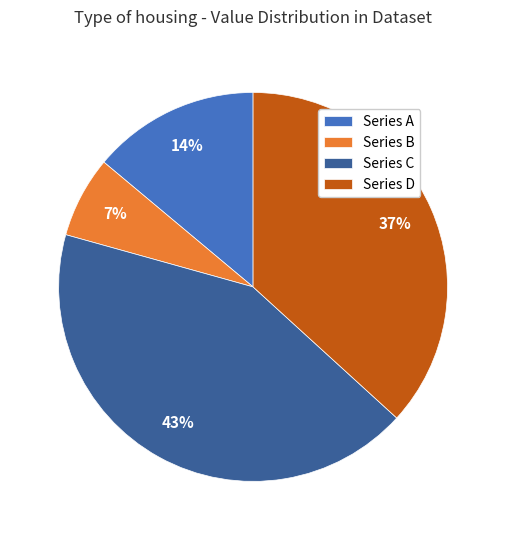

To the nearest percent, what is the average slice percentage?

25%